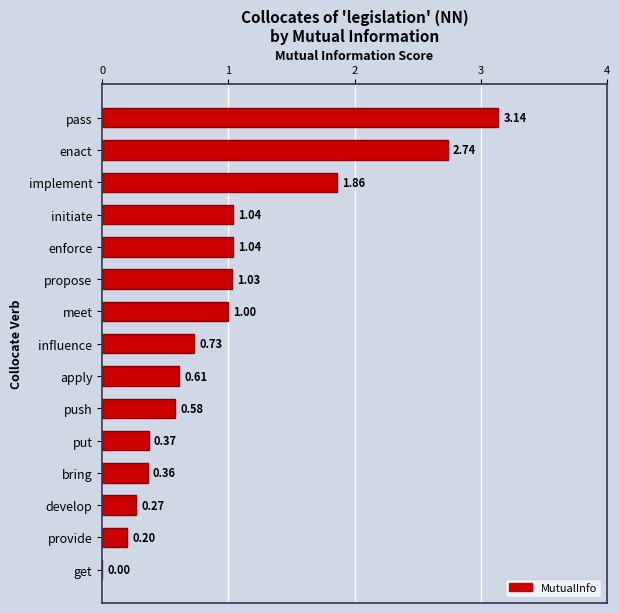

What is the sum of all values?

15.0